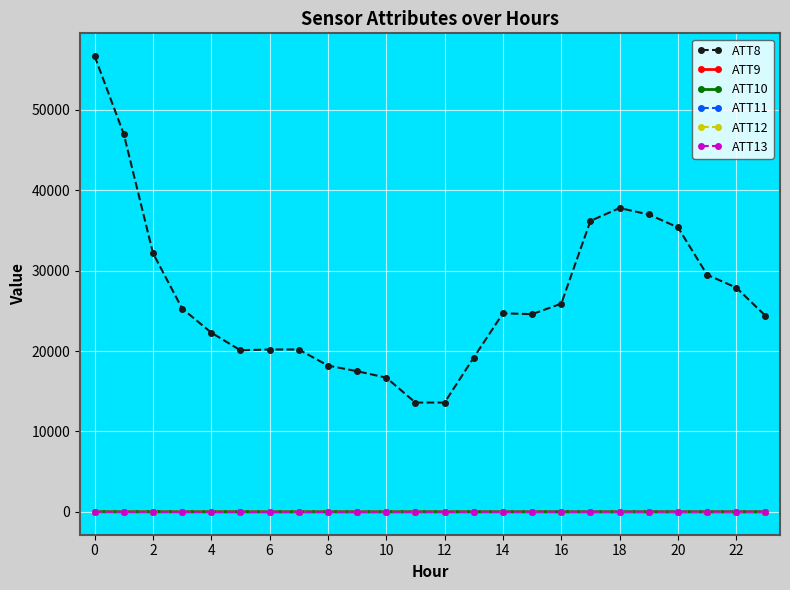

Which series has the widest spread of values?

ATT8